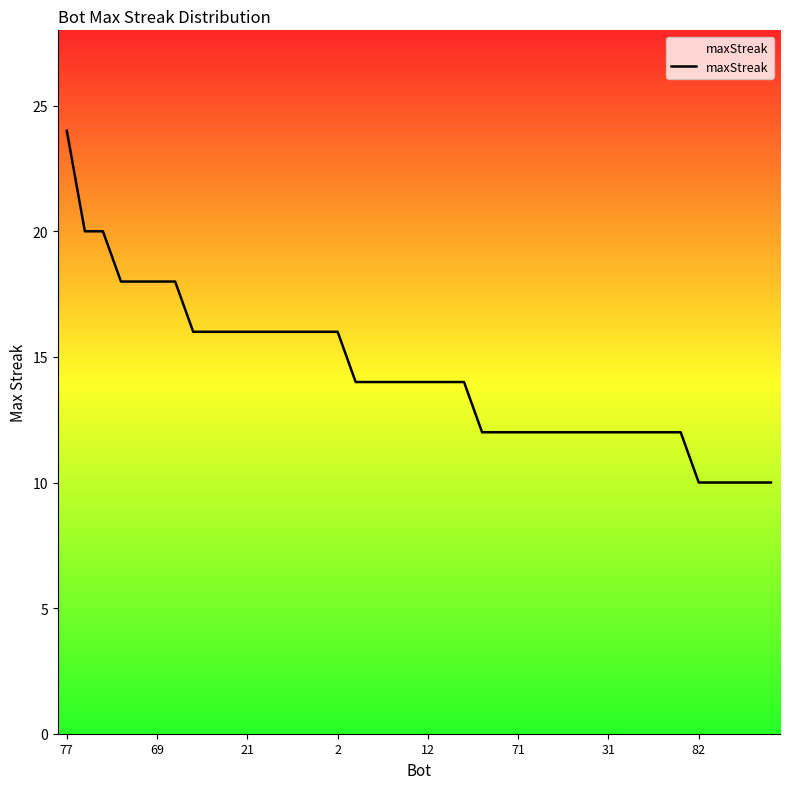

What is the difference between the maximum and minimum values?

14